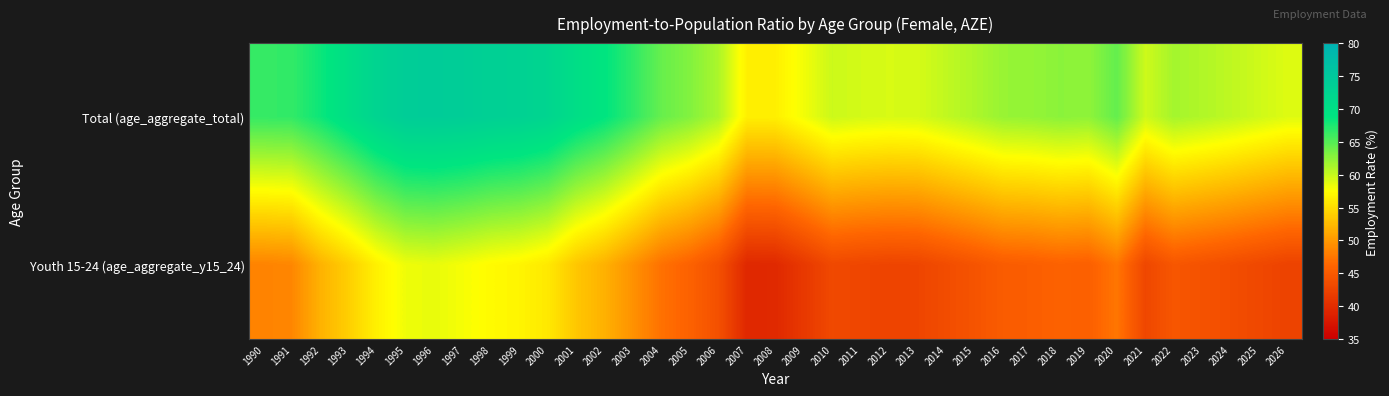

What is the smallest value displayed?

39.5